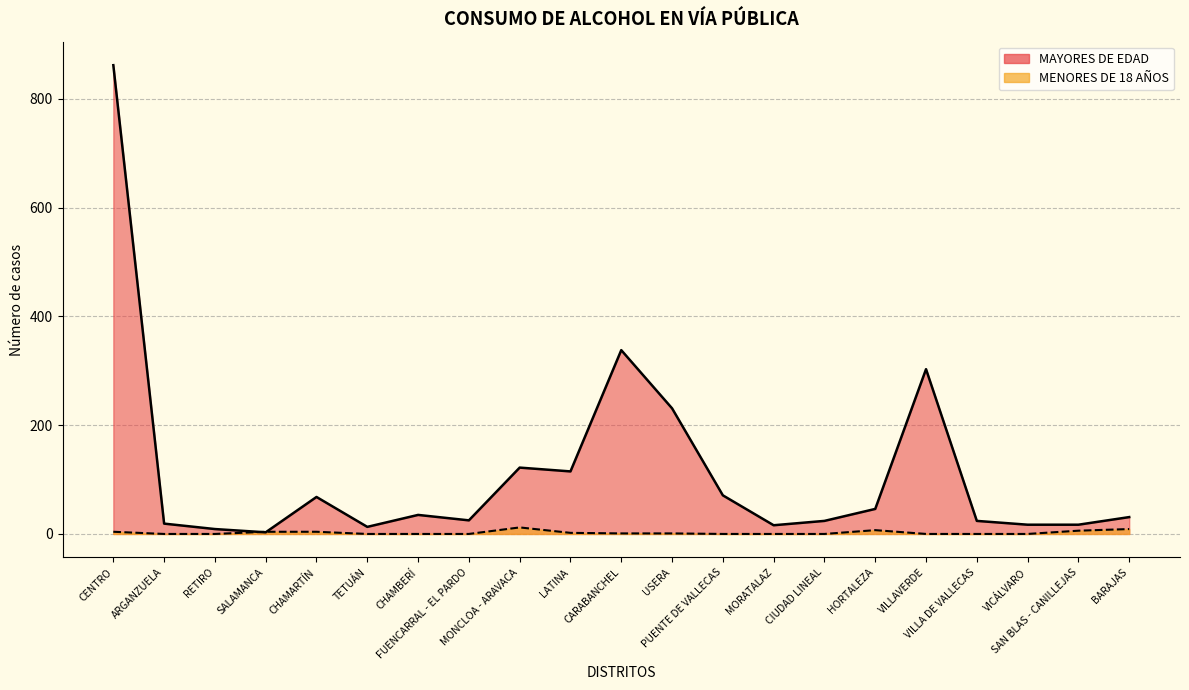

True or false: MENORES DE 18 AÑOS has a value of 2 at CENTRO.

False